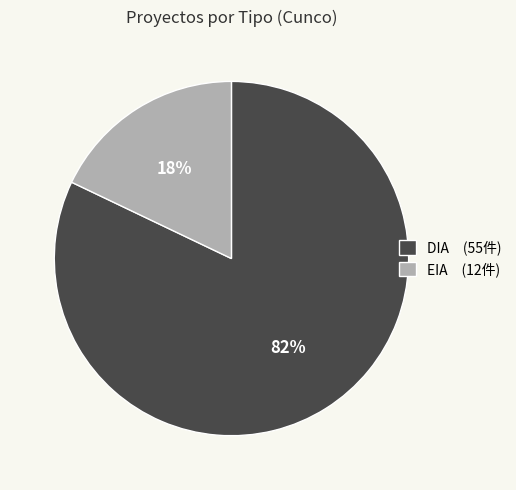

Is it true that EIA is 18% of the pie?

True